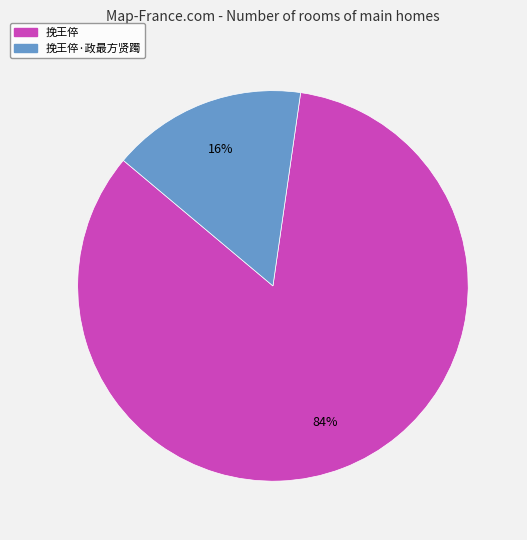

To the nearest percent, what is the difference between the largest and smallest slice percentages?

68%